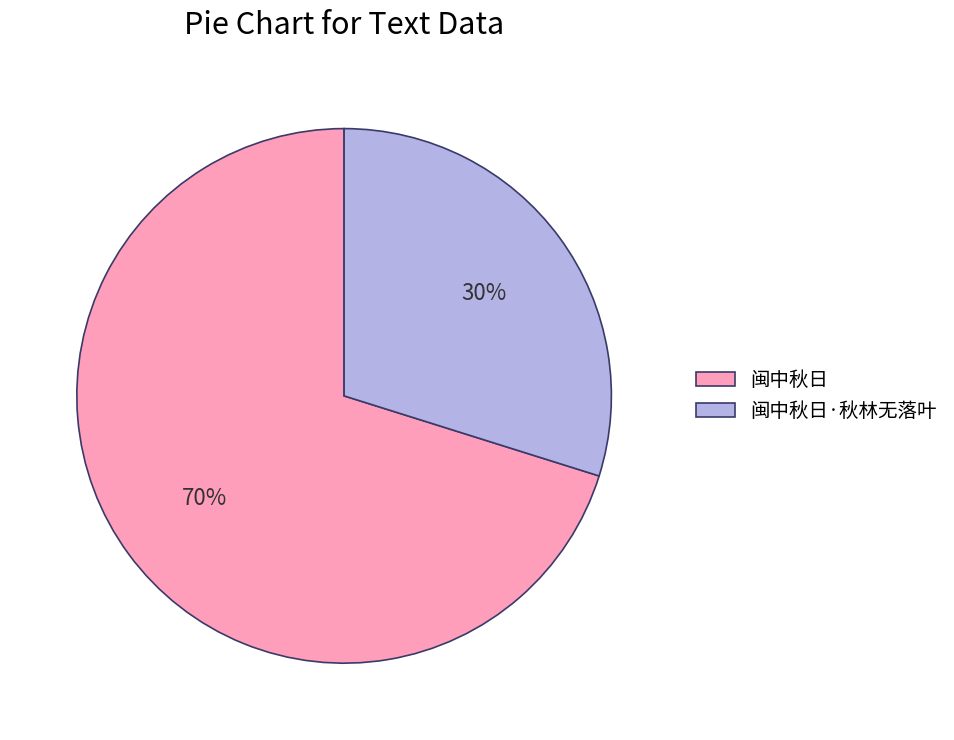

Which has a higher value, 闽中秋日 or 闽中秋日·秋林无落叶?

闽中秋日